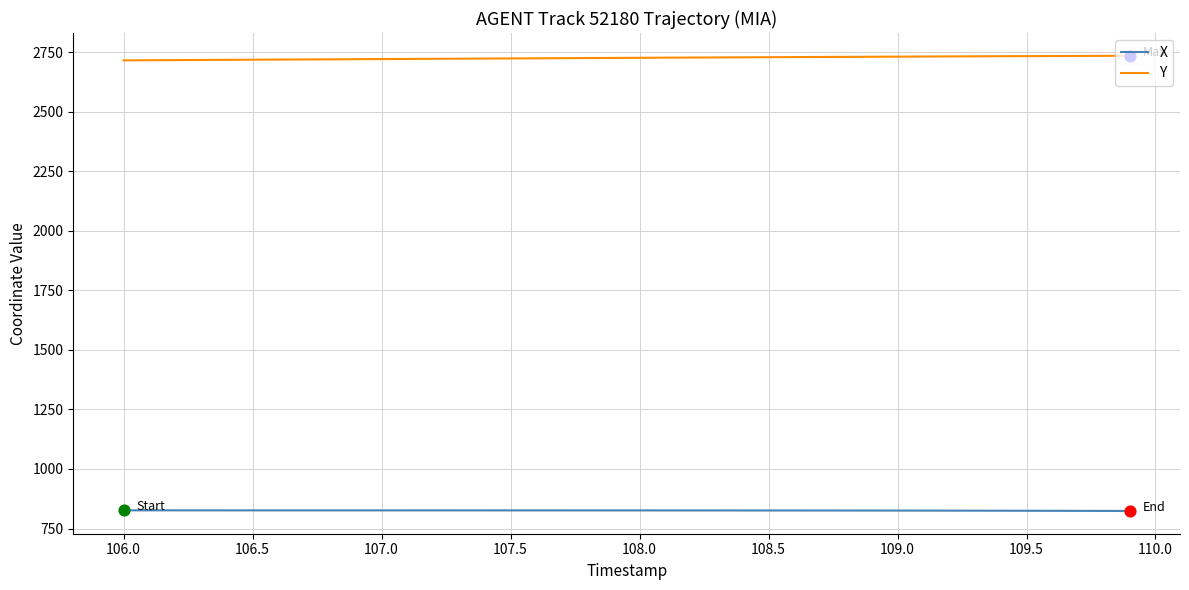

Which series has the largest total across all categories?

Y